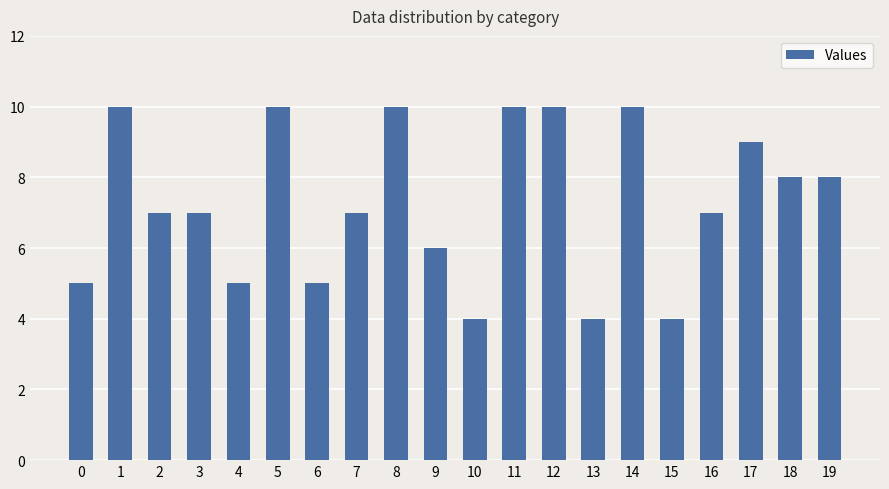

The value at 4 is 2. True or false?

False